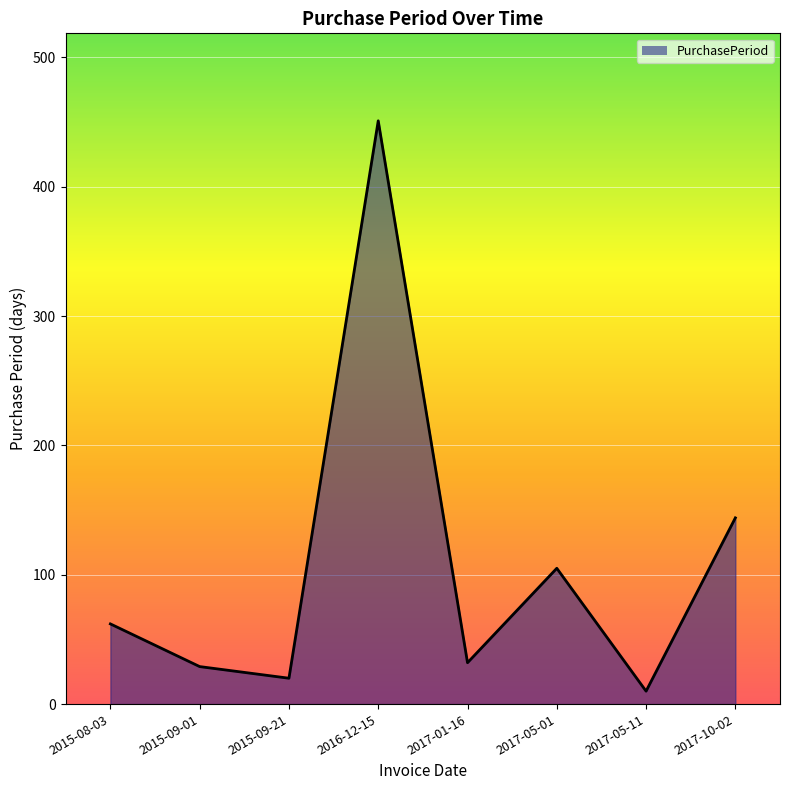

How many data points does each series have?

8